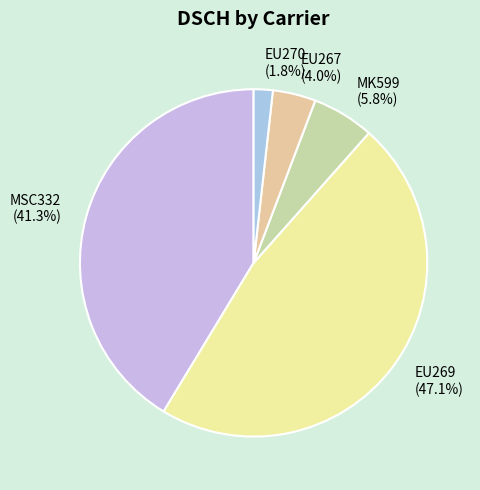

Does any single category account for the majority?

No